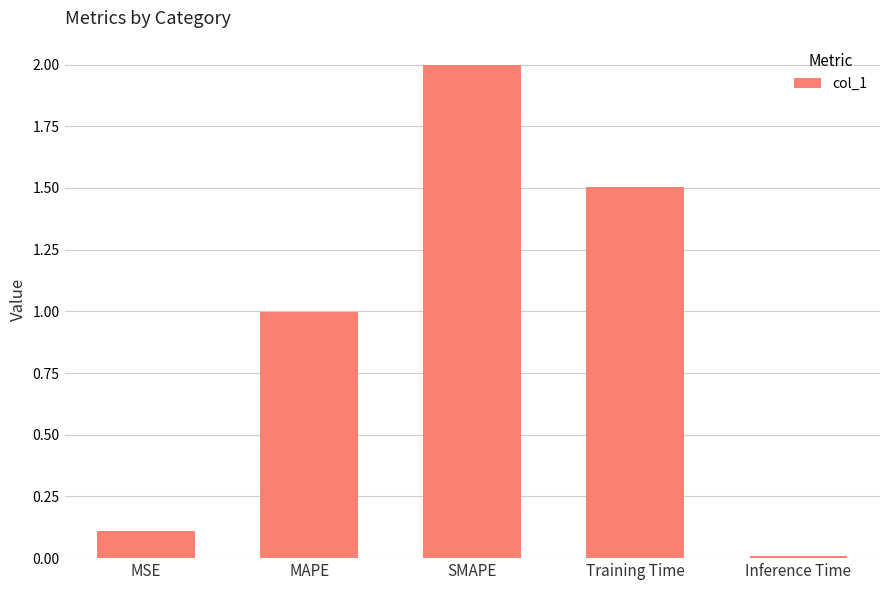

Between Training Time and MSE, which is larger?

Training Time